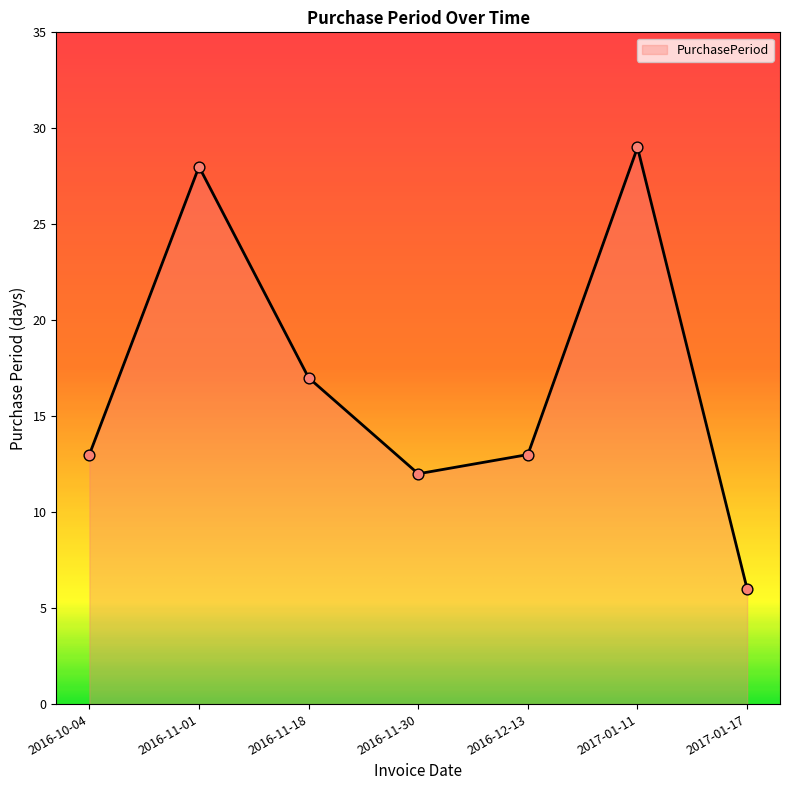

Approximately how many times larger is the value at 2016-11-18 compared to 2016-12-13?

1.3